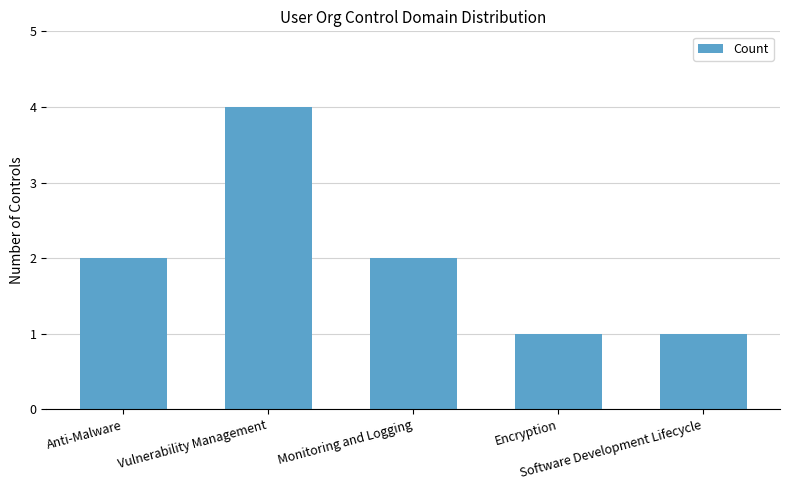

What is the difference between the maximum and minimum values?

3